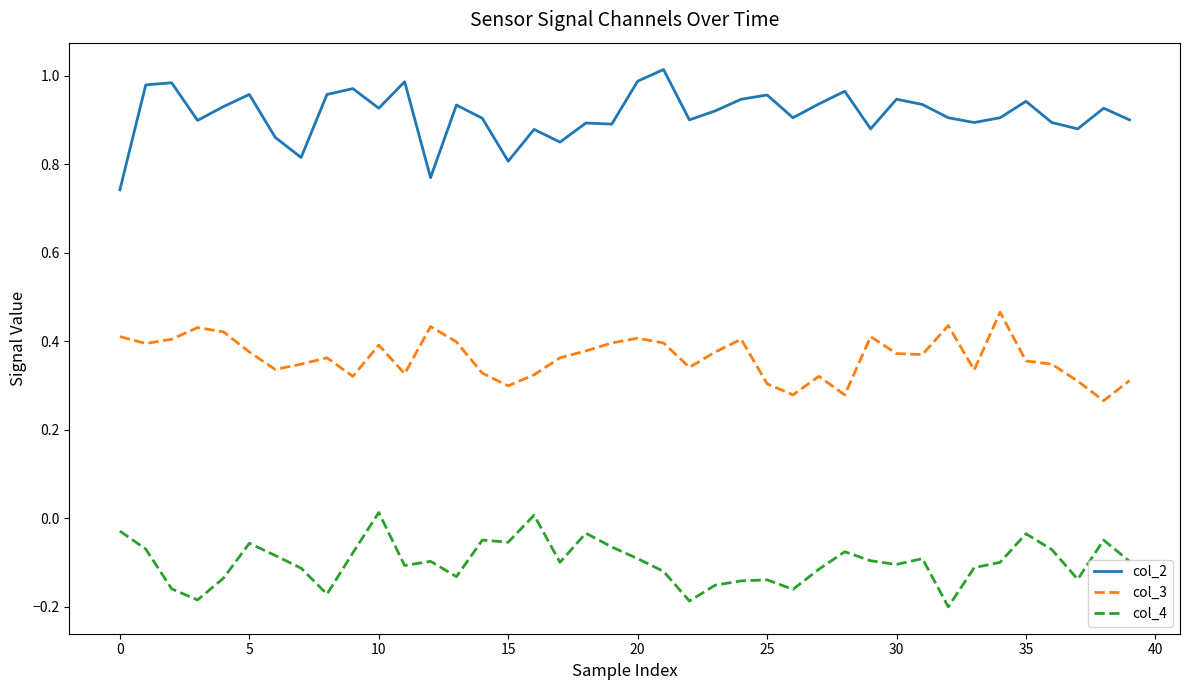

Rank the series by their average value, from lowest to highest.

col_4, col_3, col_2